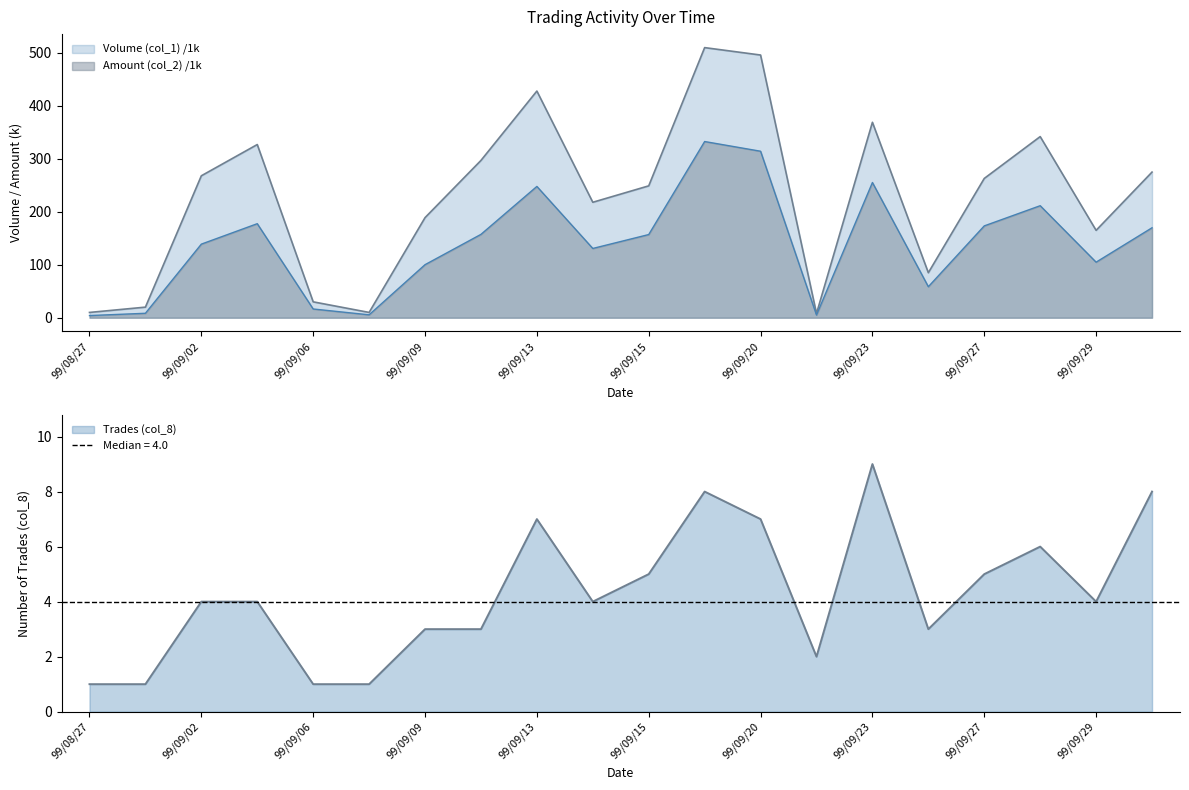

How many data points in Volume (col_1) are above 263?

9